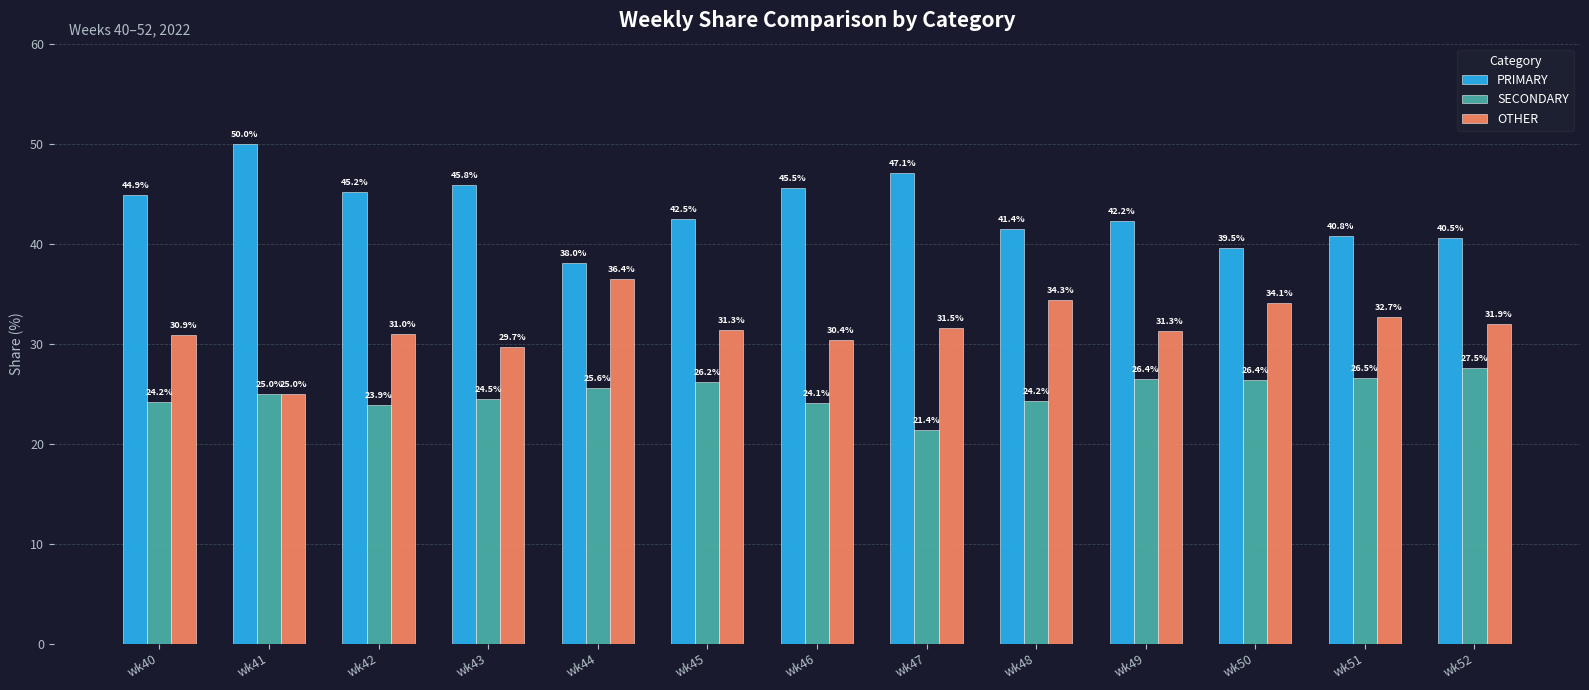

What are all the series names shown in the legend?

PRIMARY, SECONDARY, OTHER